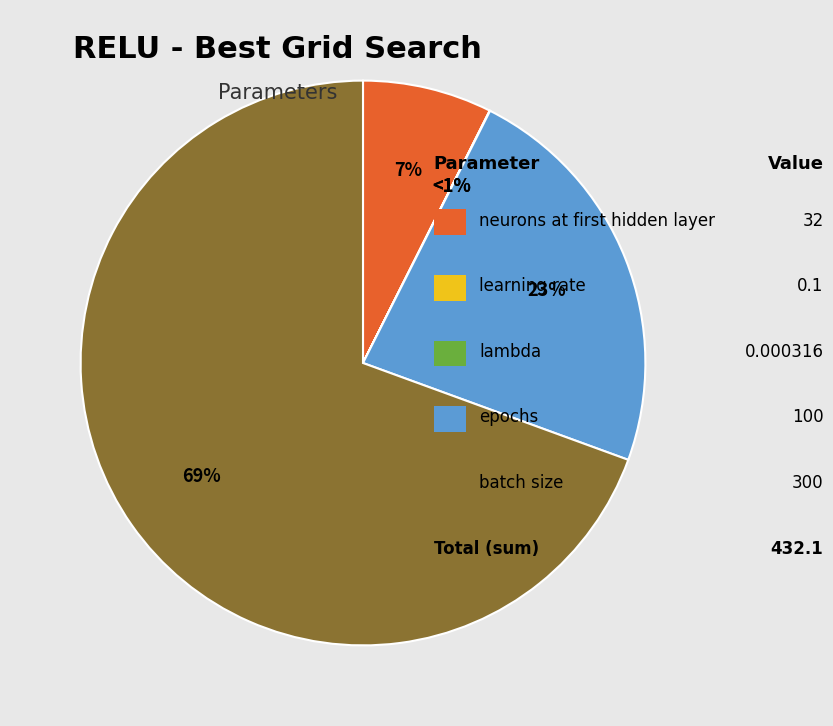

To the nearest percent, what is the difference between the largest and smallest slice percentages?

69%